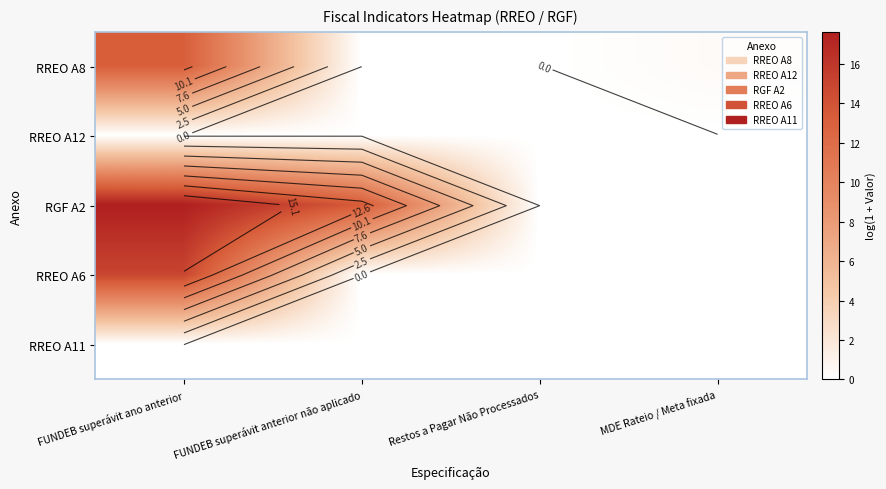

What is the total value across all series at FUNDEB superávit ano anterior?

45.8